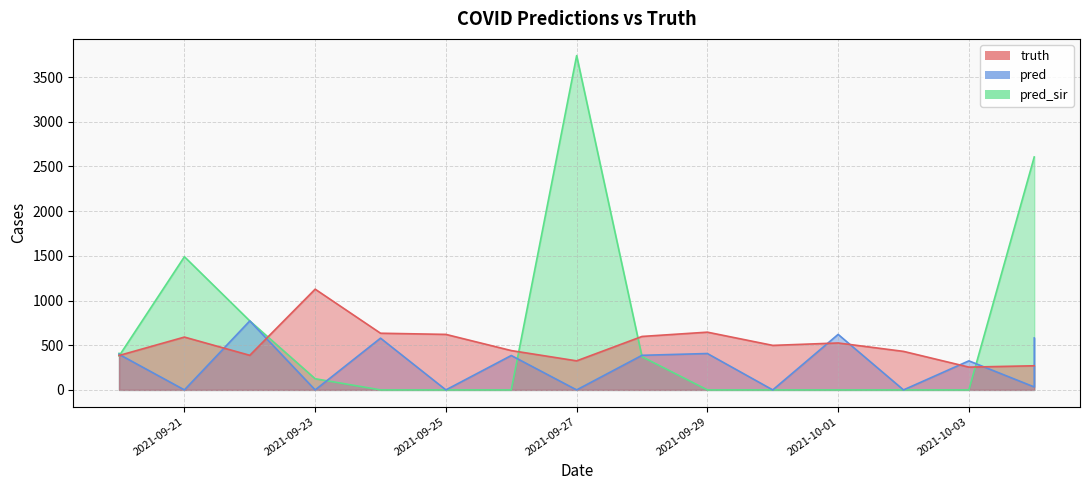

Reading left to right, transcribe all the data shown in this chart.

truth: 2021-09-20=385.0	2021-09-20=385.0	2021-09-21=591.0	2021-09-22=387.0	2021-09-23=1127.0	2021-09-24=634.0	2021-09-25=621.0	2021-09-26=440.0	2021-09-27=325.0	2021-09-28=598.0	2021-09-29=646.0	2021-09-30=498.0	2021-10-01=525.0	2021-10-02=431.0	2021-10-03=255.0	2021-10-04=270.0	2021-10-04=270.0
pred: 2021-09-20=399.0	2021-09-20=398.2	2021-09-21=0.0	2021-09-22=772.0	2021-09-23=0.0	2021-09-24=579.0	2021-09-25=0.0	2021-09-26=385.0	2021-09-27=0.0	2021-09-28=387.0	2021-09-29=407.0	2021-09-30=0.0	2021-10-01=621.0	2021-10-02=0.0	2021-10-03=325.0	2021-10-04=33.0	2021-10-04=581.0
pred_sir: 2021-09-20=408.5	2021-09-20=379.0	2021-09-21=1490.0	2021-09-22=772.0	2021-09-23=125.0	2021-09-24=0.0	2021-09-25=0.0	2021-09-26=0.0	2021-09-27=3740.0	2021-09-28=371.0	2021-09-29=0.0	2021-09-30=0.0	2021-10-01=0.0	2021-10-02=0.0	2021-10-03=0.0	2021-10-04=2606.0	2021-10-04=2606.0